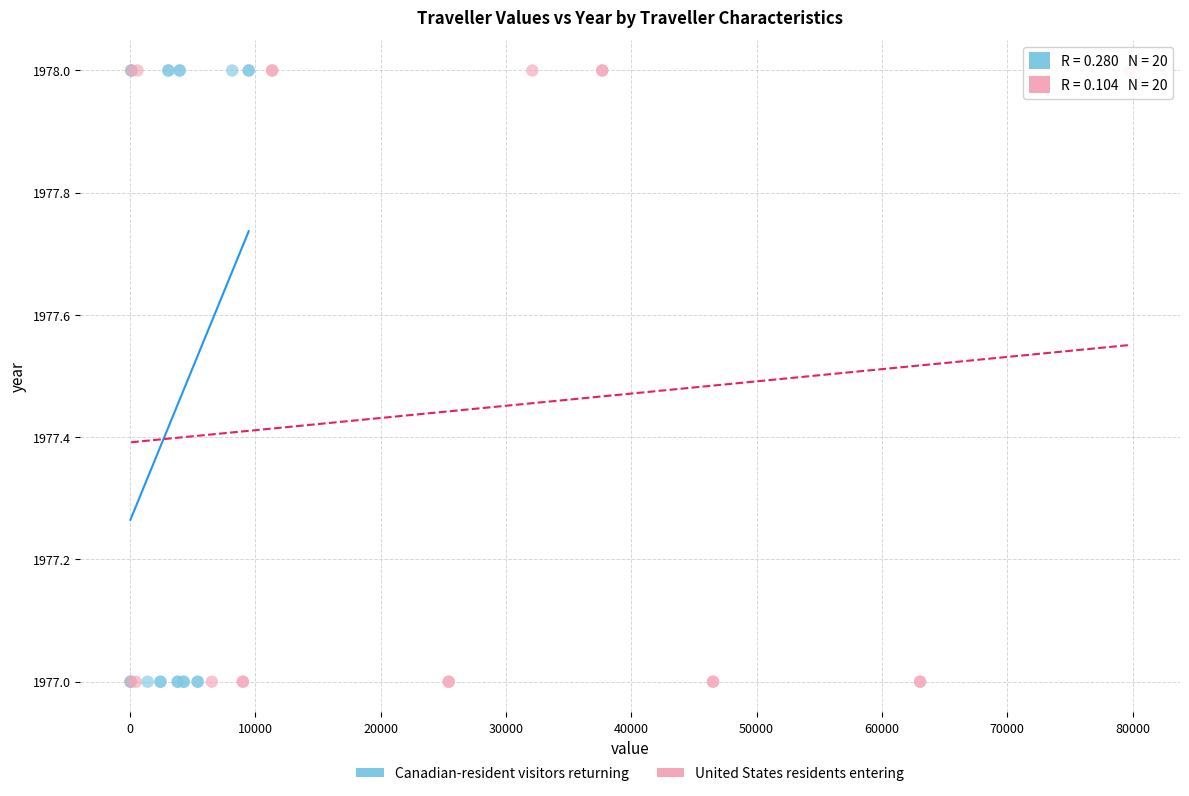

What are all the series names shown in the legend?

Canadian-resident visitors returning, United States residents entering